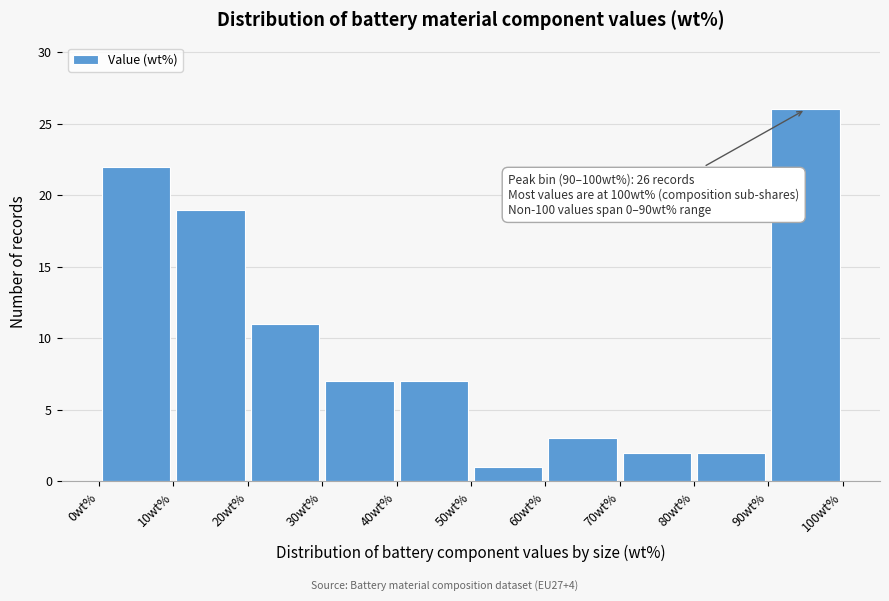

Which range on the x-axis has the tallest bar?

90 to 100